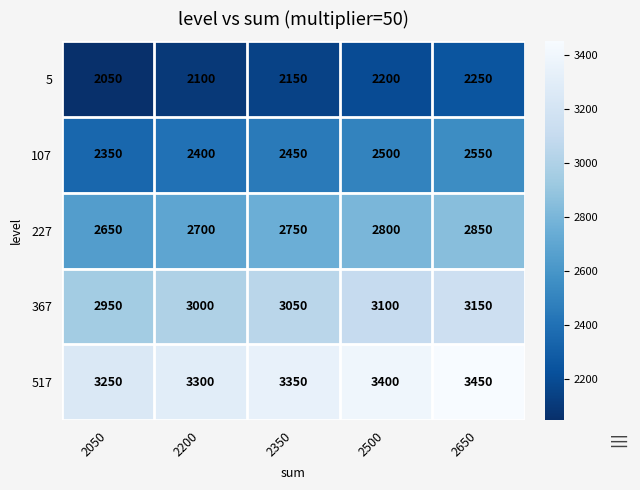

Rank the series by their maximum value, from highest to lowest.

517, 367, 227, 107, 5